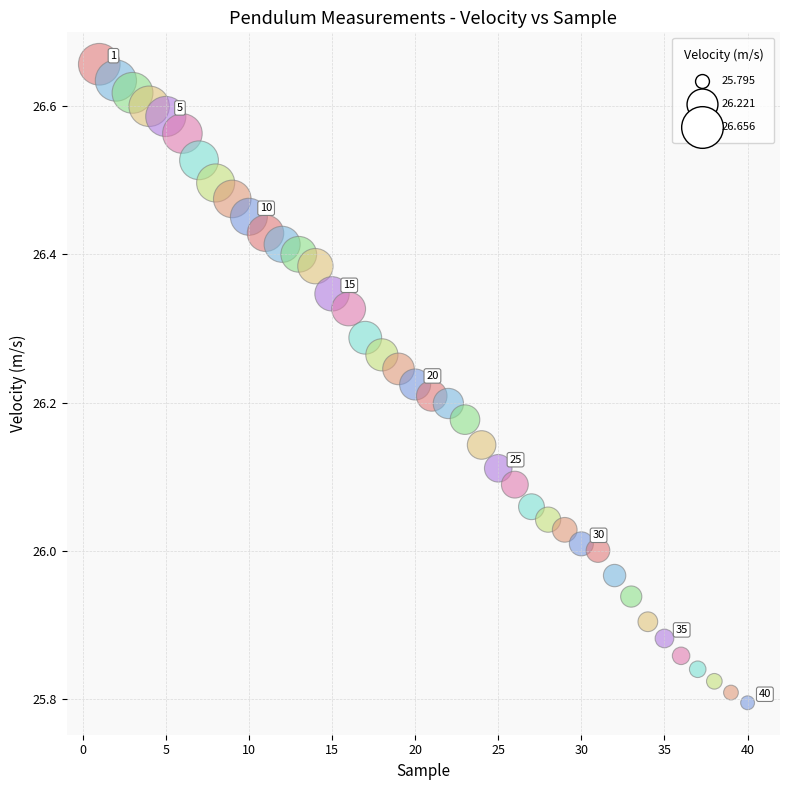

What is the range of X values (max minus min)?

39.0